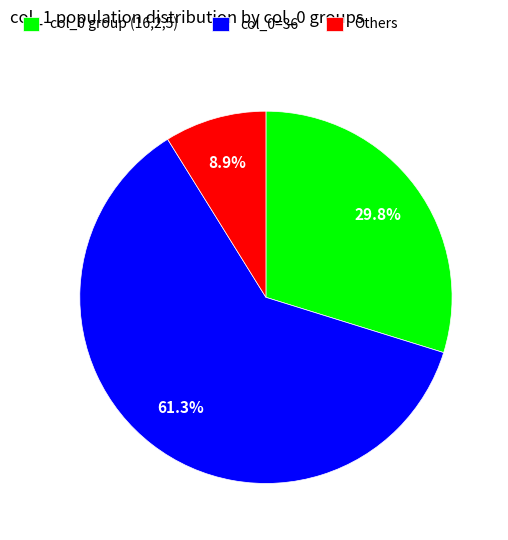

Is there any slice that represents more than half of the pie?

Yes